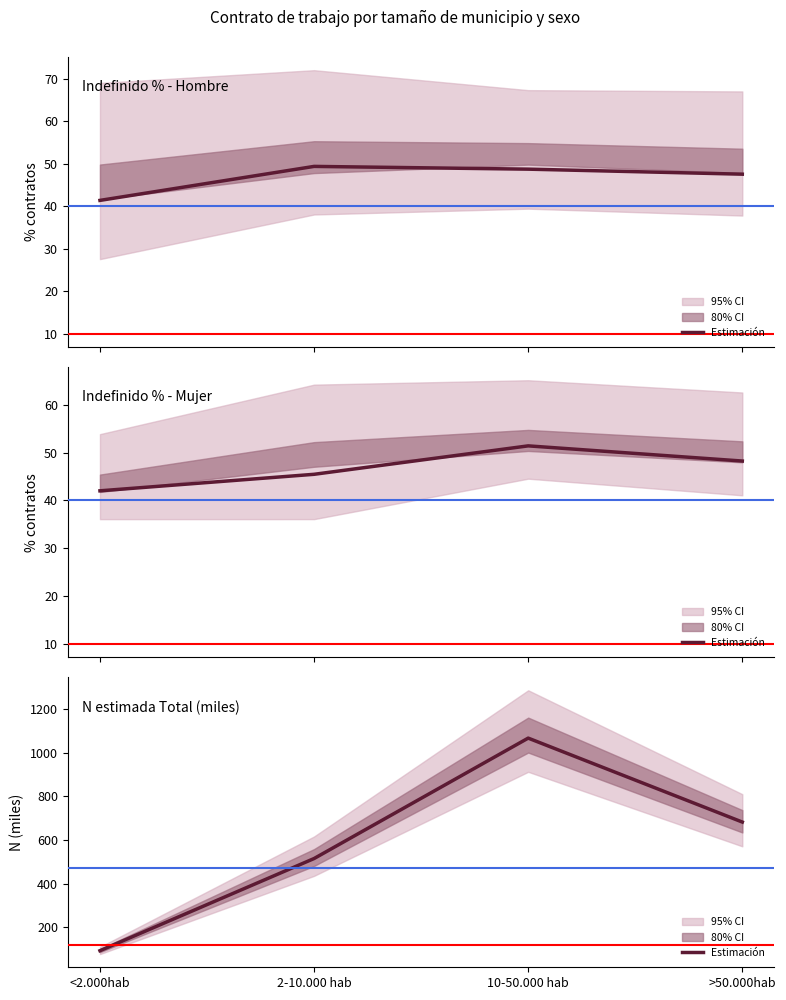

True or false: N estimada Total (miles) has more than 2 interior local peaks.

False